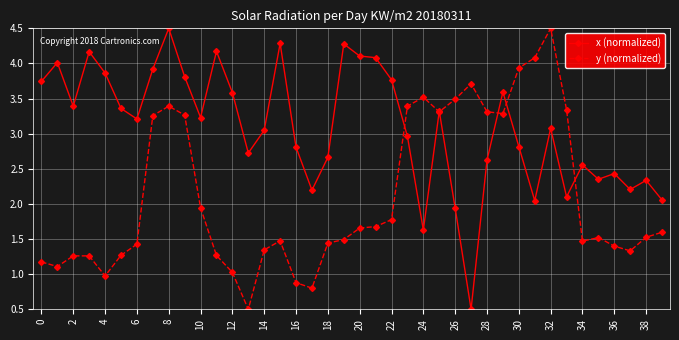

What is the difference between the second highest and minimum values in the x (normalized) series?

3.8